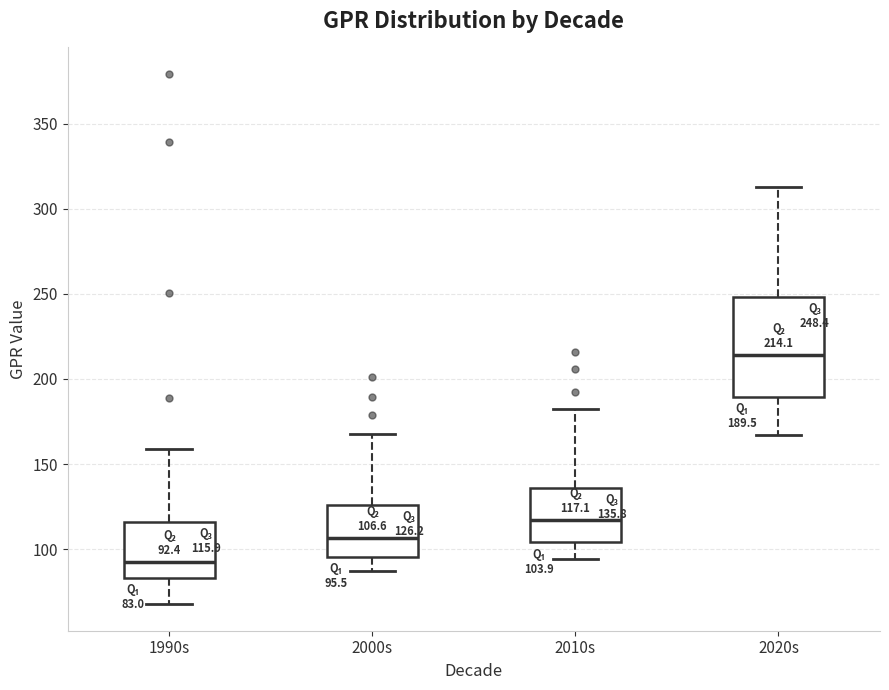

Comparing the boxes themselves (not the whiskers), which one is the tallest?

2020s